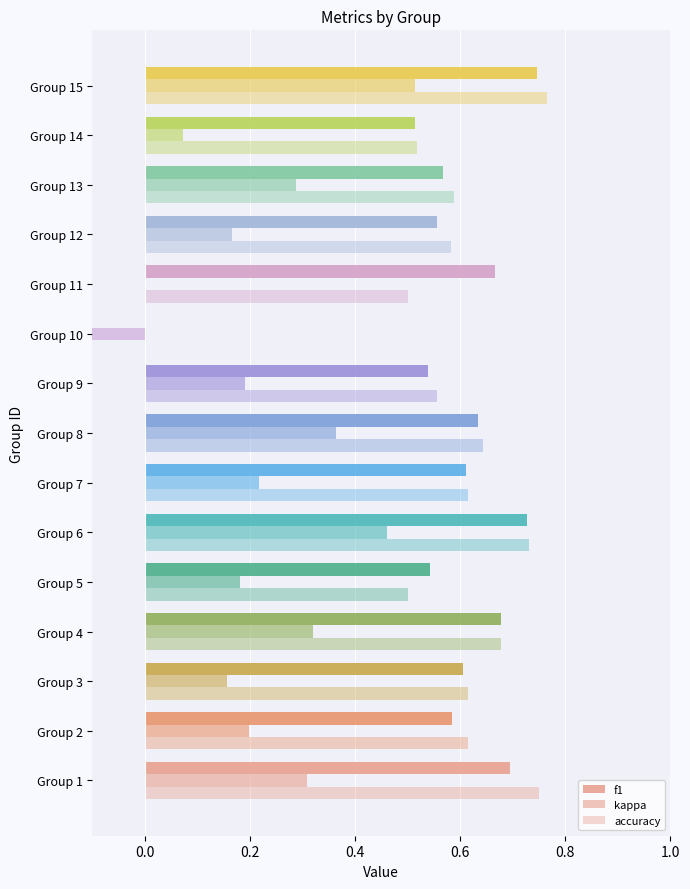

What is the difference between the accuracy values at Group 11 and Group 15?

0.3